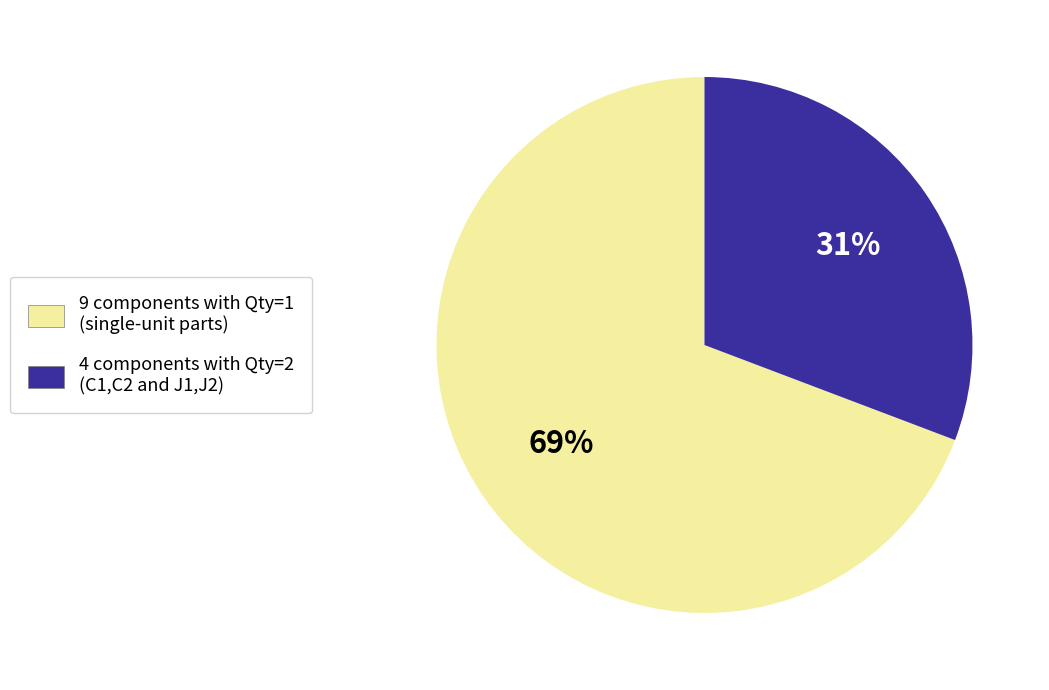

To the nearest percent, what is the difference between the largest and smallest slice percentages?

38%